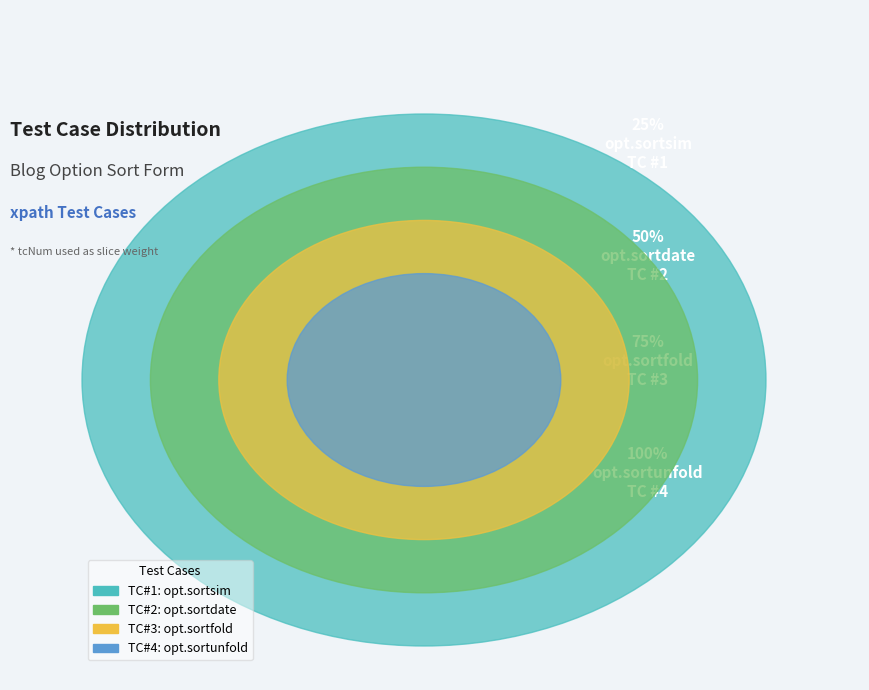

To the nearest percent, what is the combined percentage of opt.sortdate and opt.sortsim?

30%